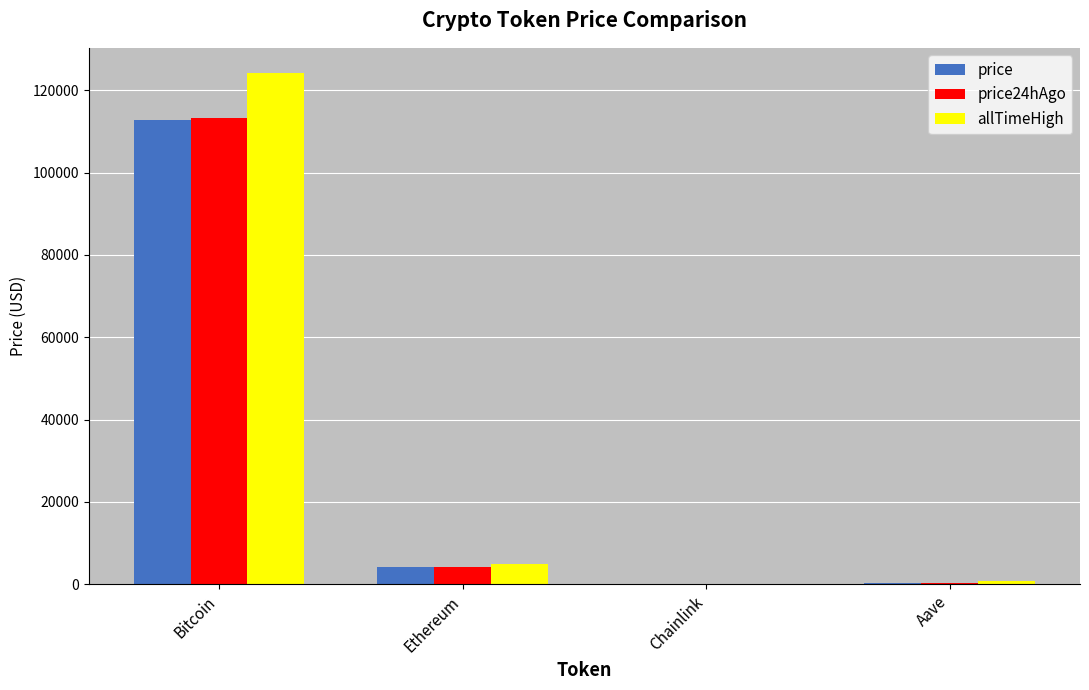

The allTimeHigh series shows 124128.0 at Bitcoin. True or false?

True